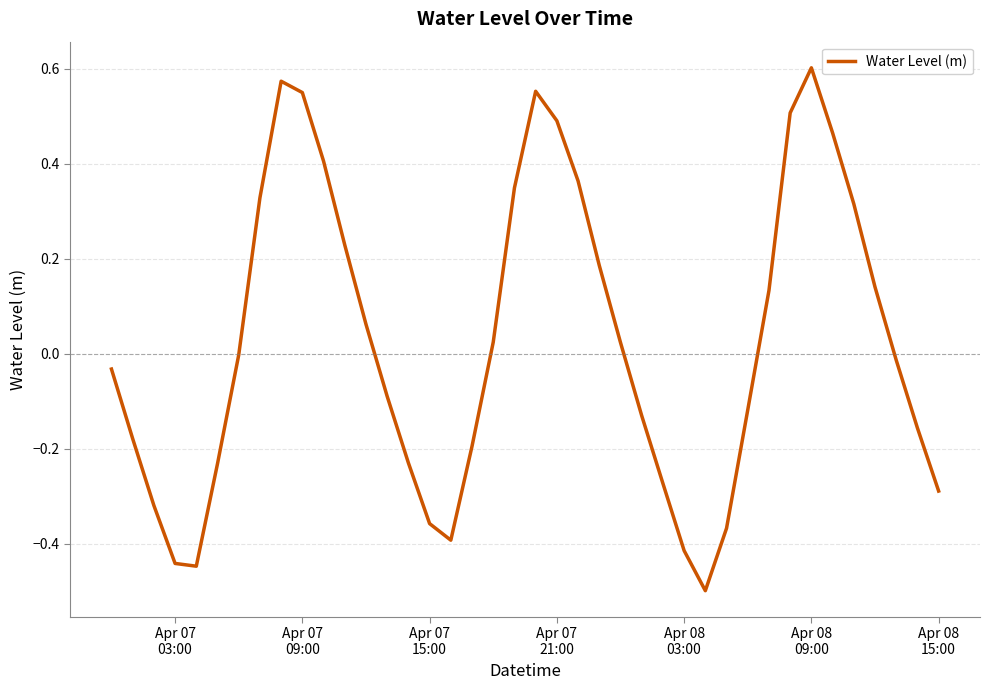

What is the smallest value displayed?

-0.5